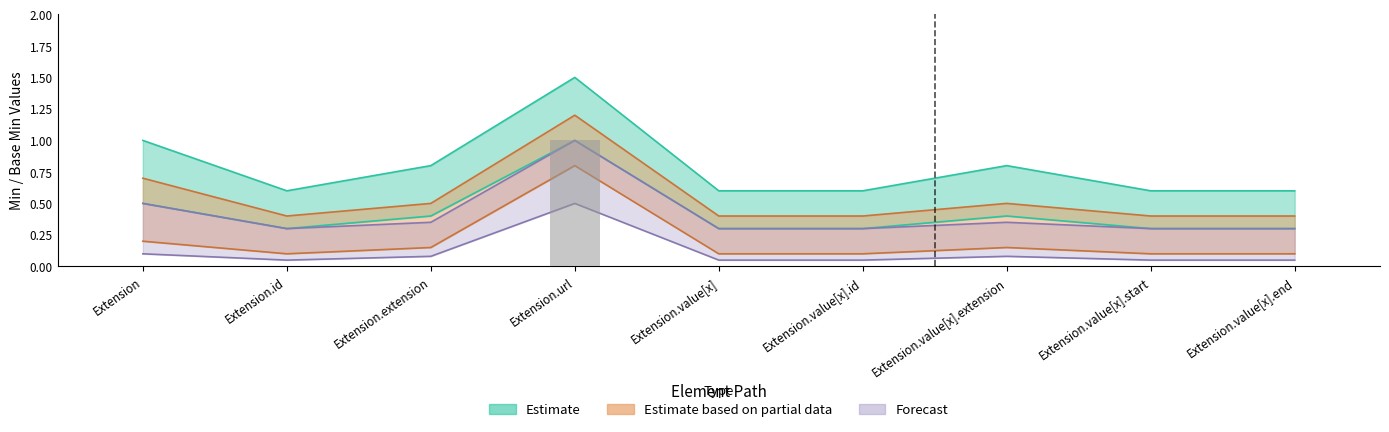

What position from the right is Extension.id?

8